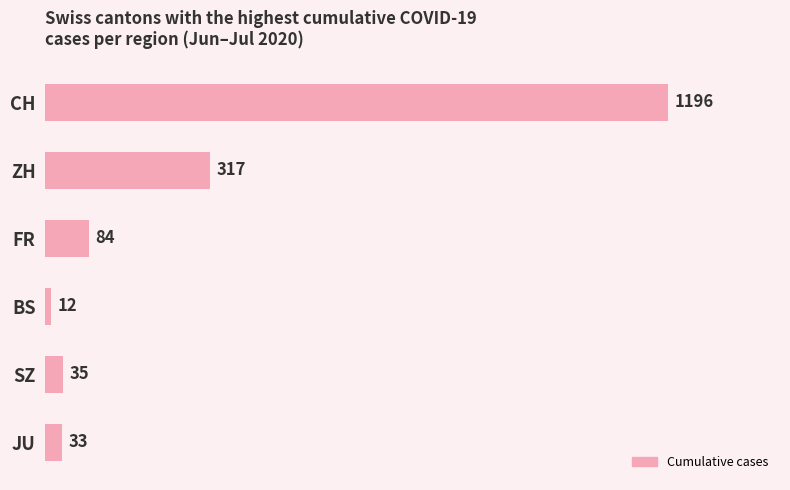

Reading top to bottom, list all the values displayed in this chart.

1196	317	84	12	35	33